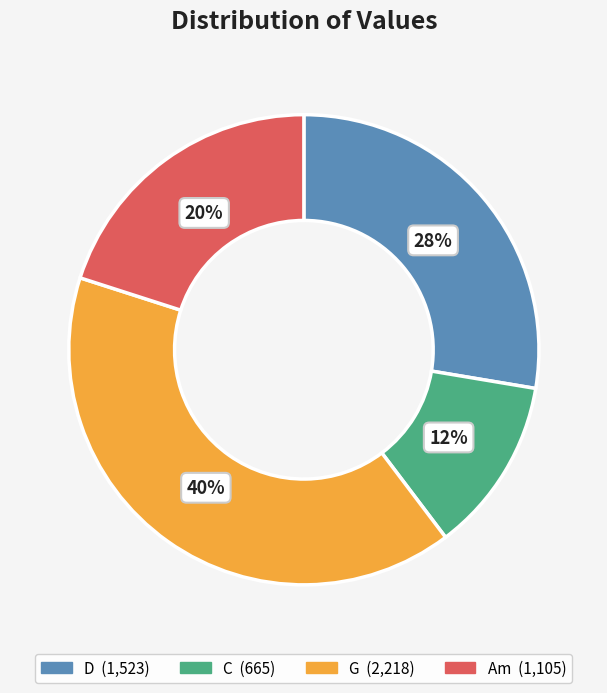

To the nearest percent, what is the difference between the largest and smallest slice percentages?

28%